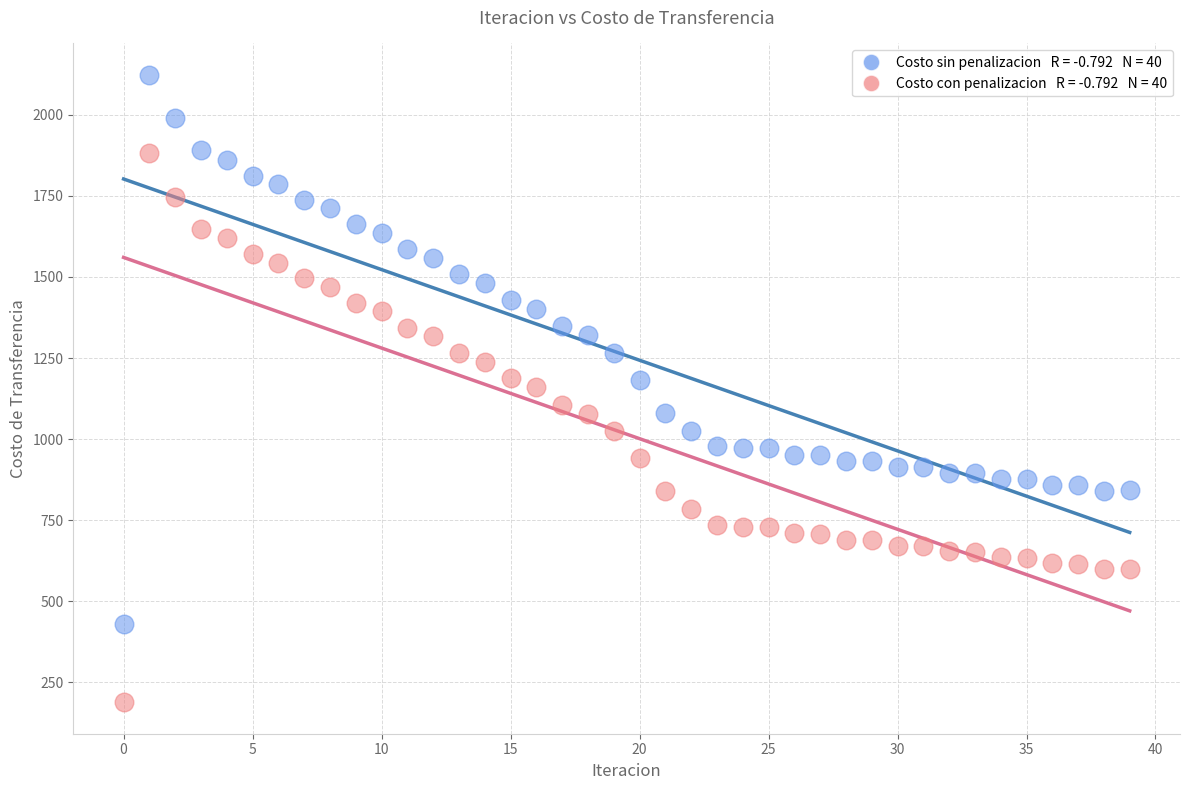

Across all data points, what is the range of Y values (max minus min)?

1935.2